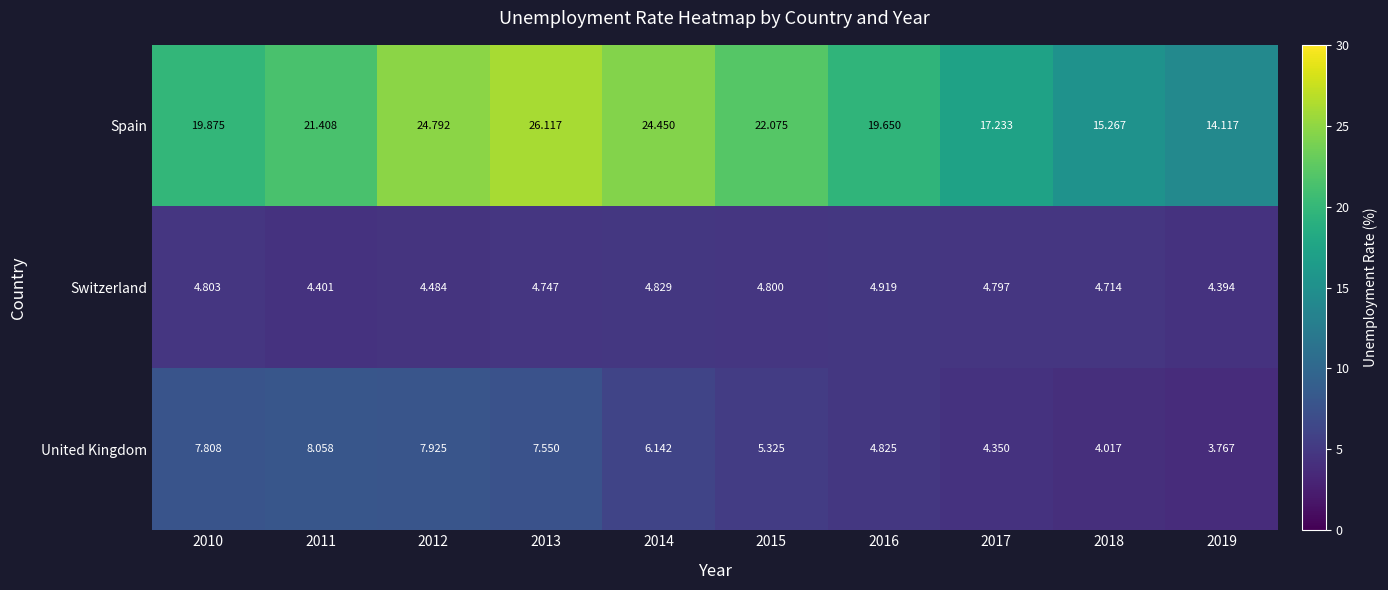

What is the total value across all series at 2011?

33.9